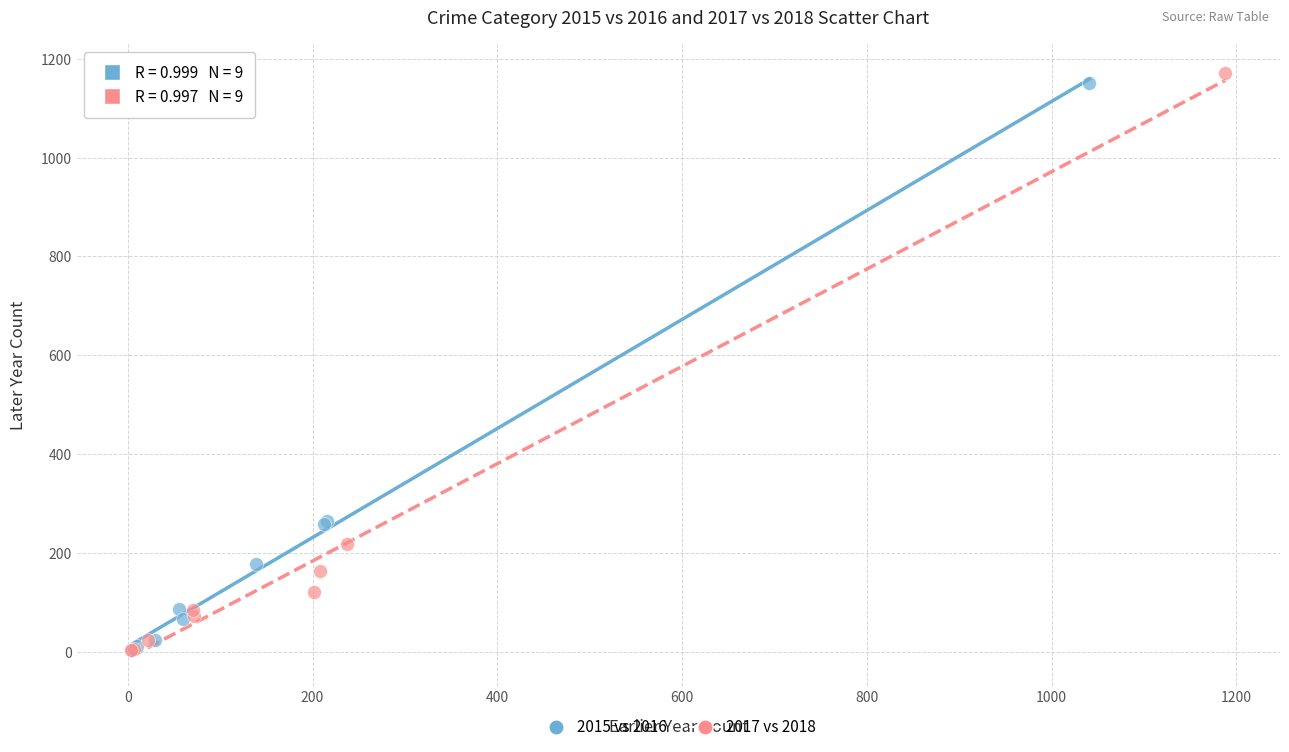

Which series has the widest spread of Y values?

2017 vs 2018